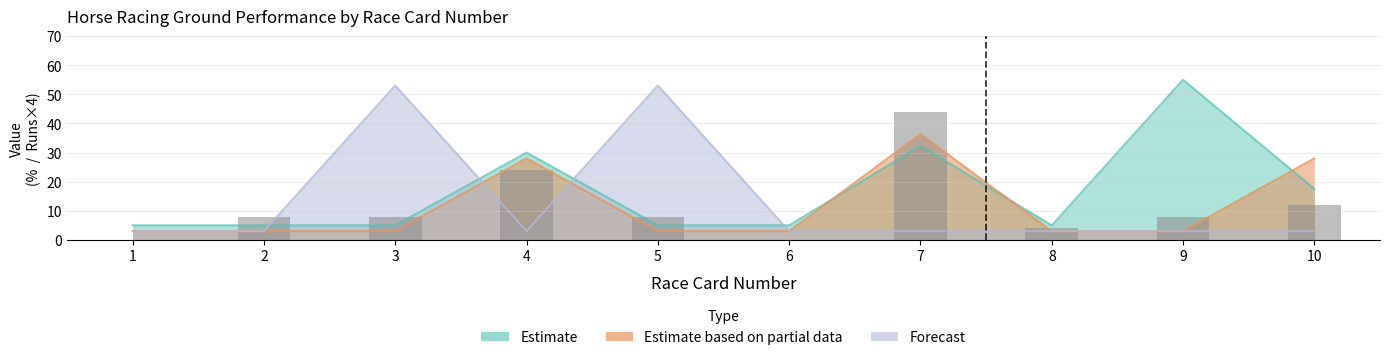

Where does the data first go above 8?

4